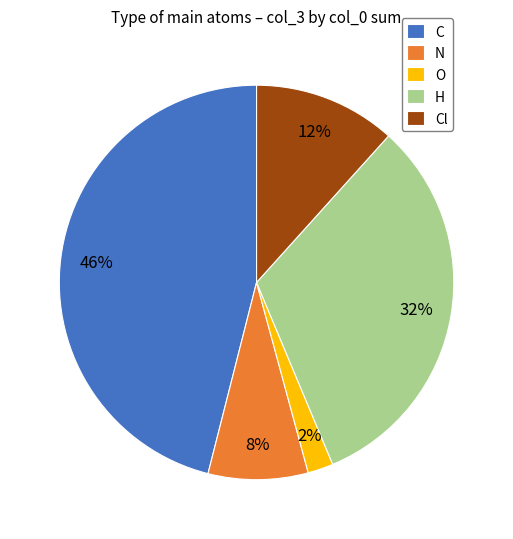

Combined, do O and N account for over 50%?

No